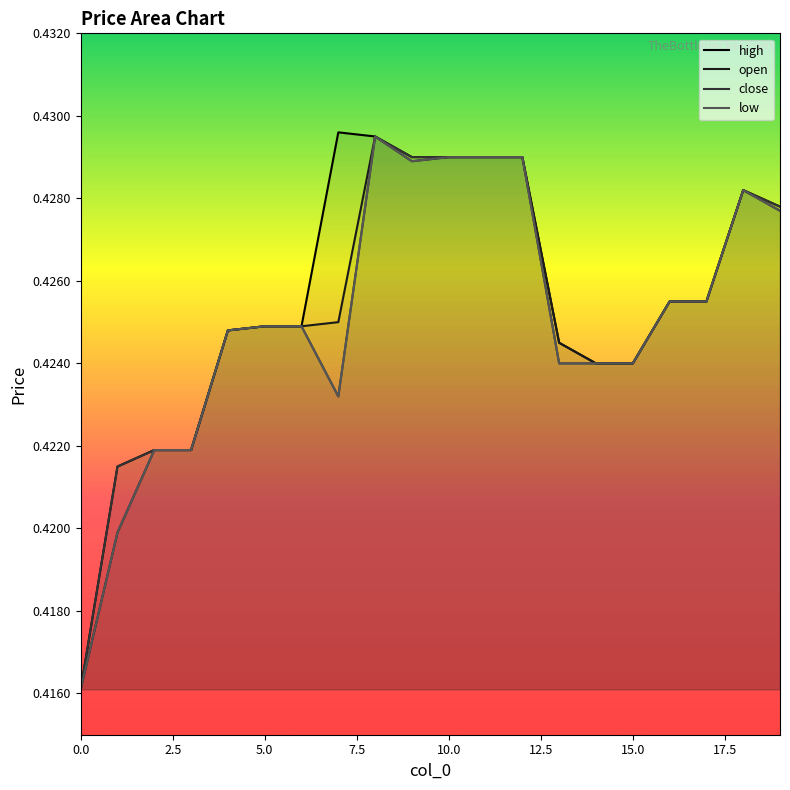

True or false: low has more than 2 points higher than both neighbors.

False